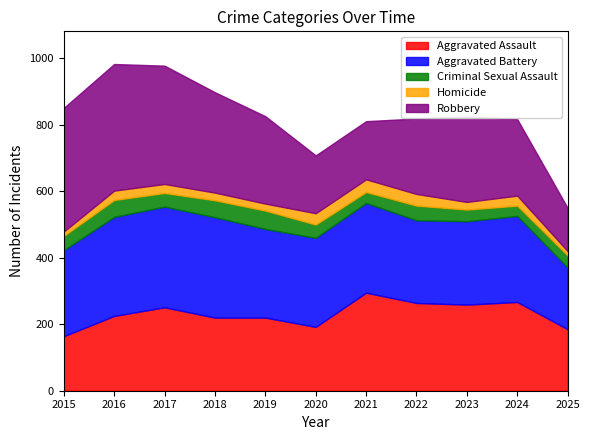

What is the total value across all series at 2015?

851